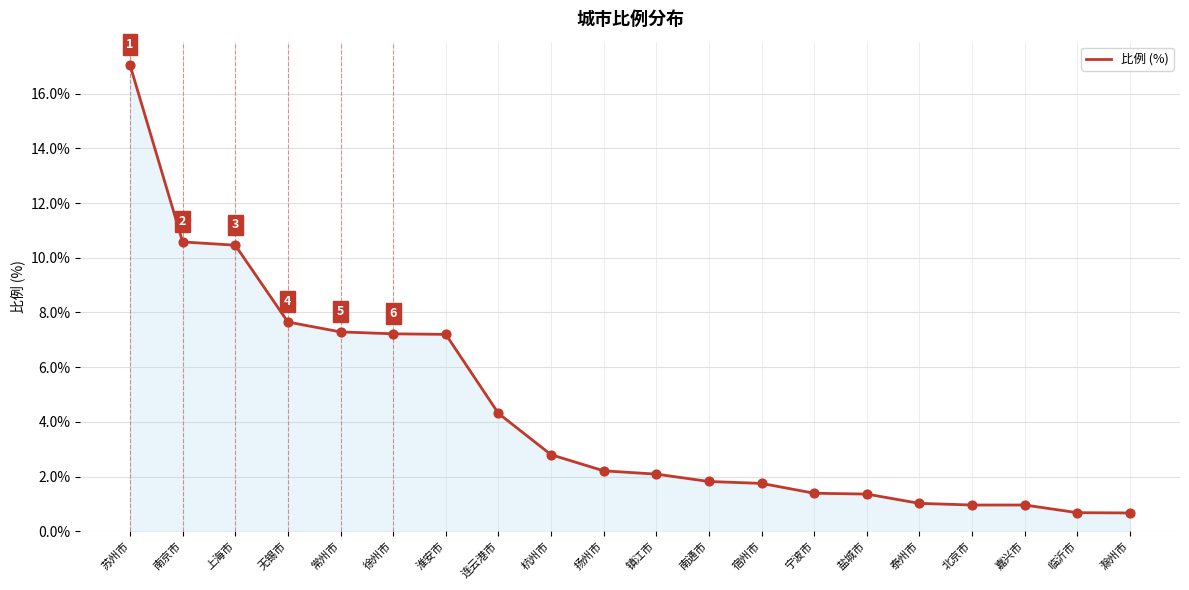

Between 无锡市 and 淮安市, which is larger?

无锡市